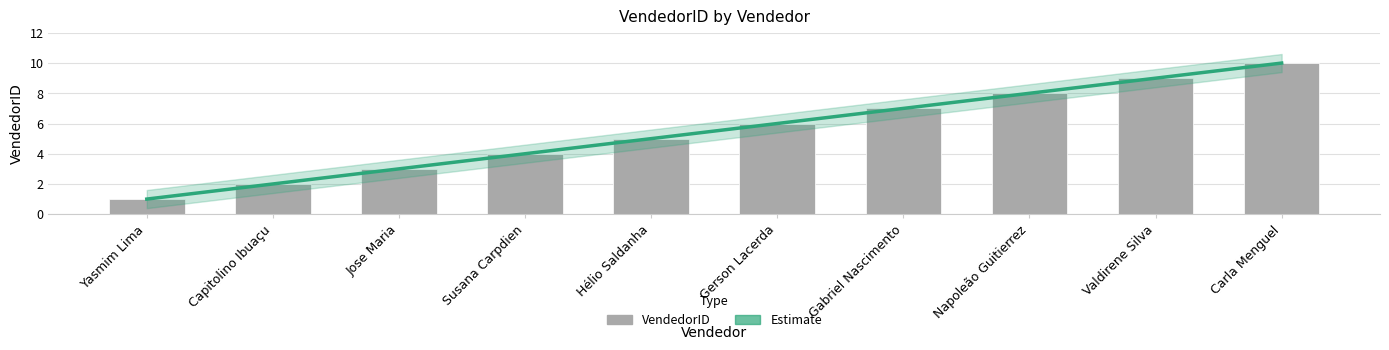

Reading left to right, what are all the values shown in this chart?

1	2	3	4	5	6	7	8	9	10